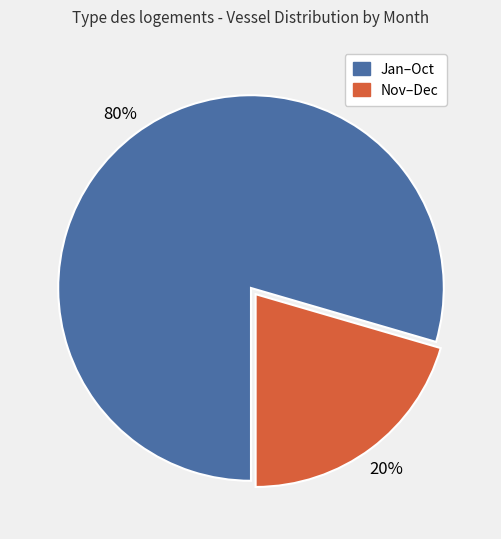

To the nearest percent, what is the average slice percentage?

50%